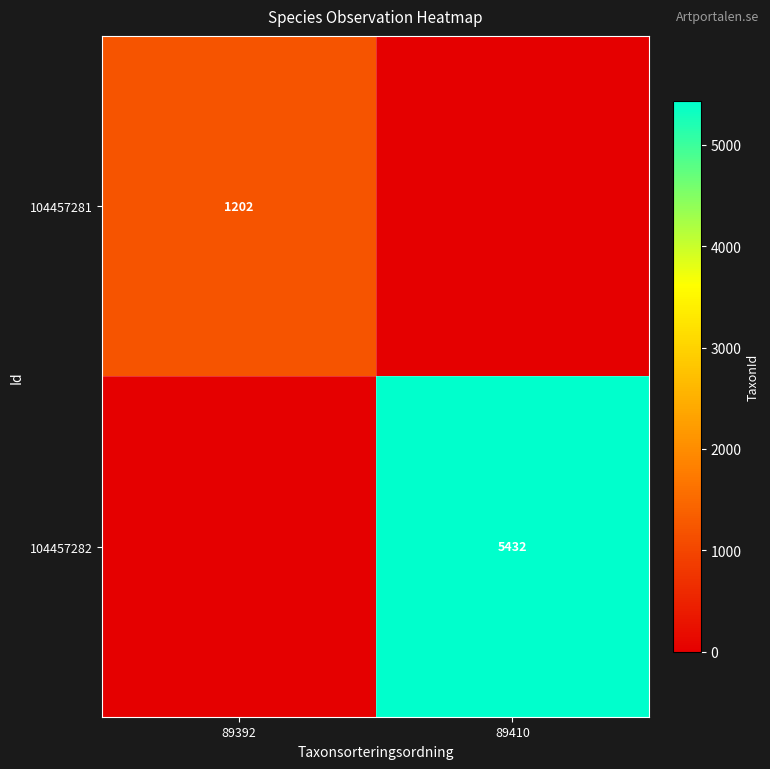

True or false: 104457281 has a value of 1826 at 89392.

False